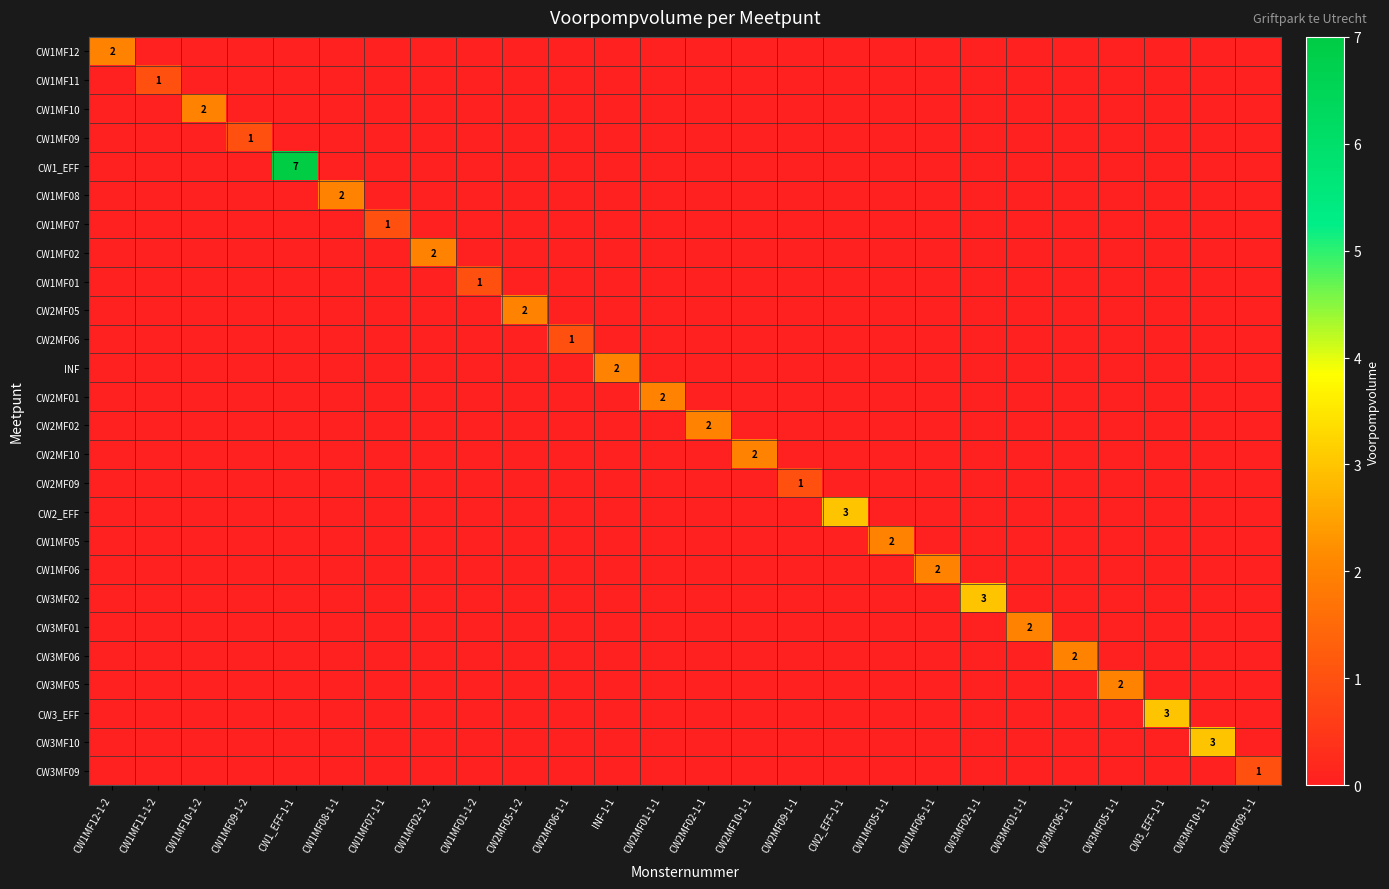

What is the spread (max minus min) of values at CW1MF11-1-2?

1